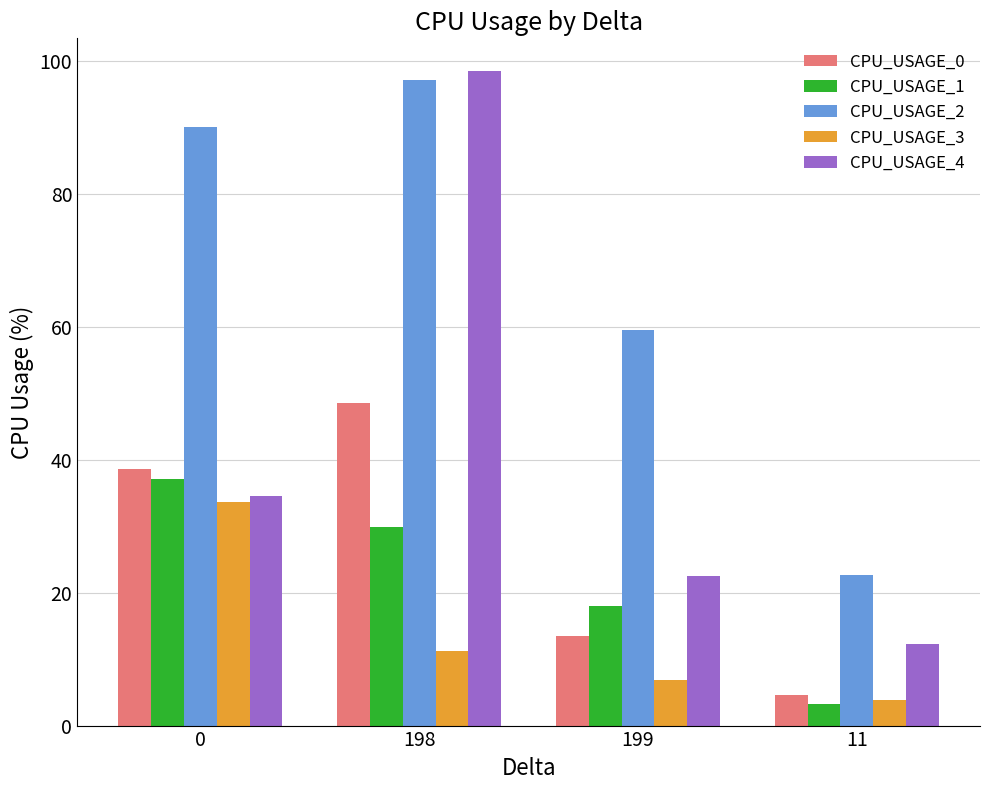

Rank the series at 198 from highest to lowest value.

CPU_USAGE_4, CPU_USAGE_2, CPU_USAGE_0, CPU_USAGE_1, CPU_USAGE_3